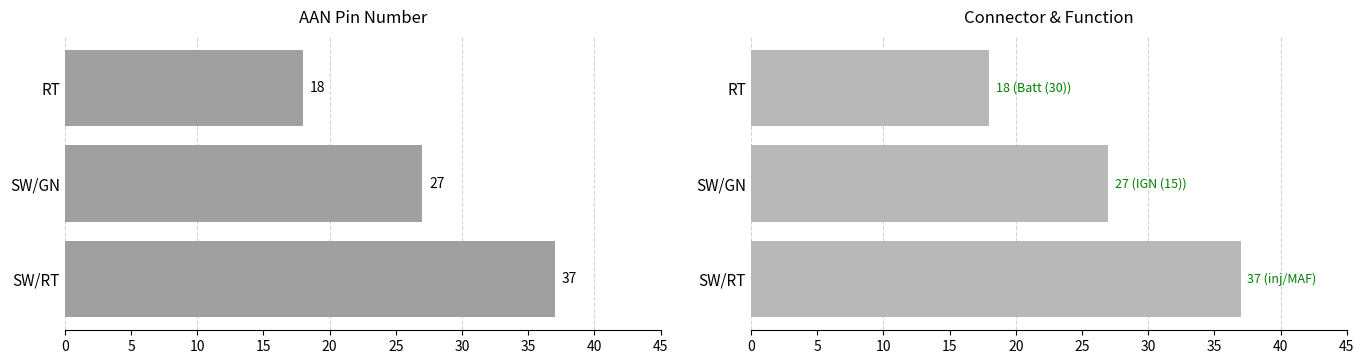

Which series has the widest spread of values?

AAN Pin